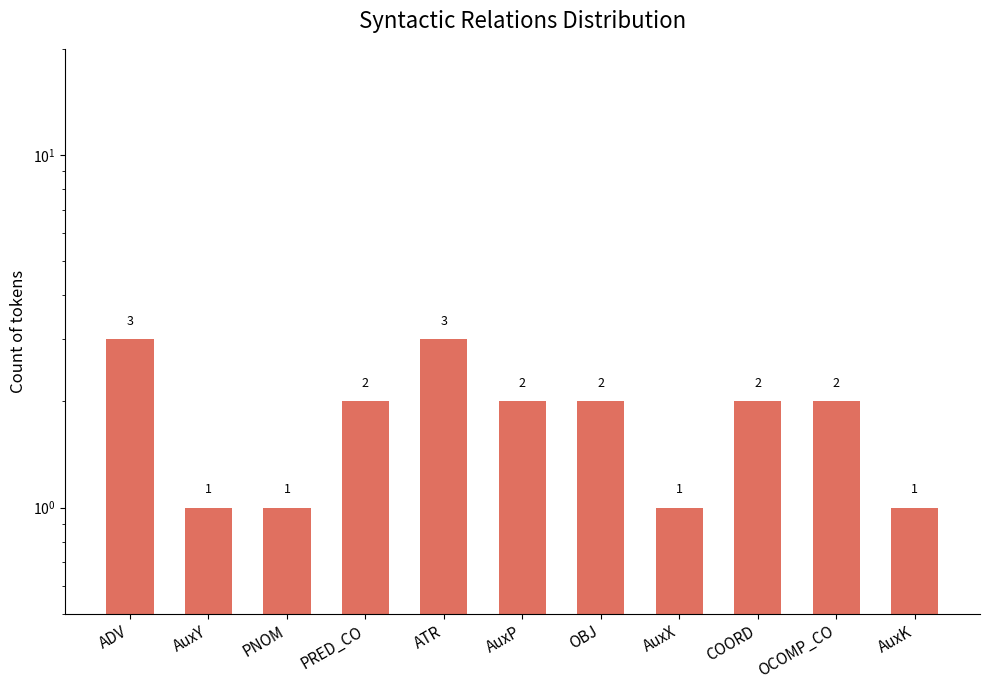

Reading right to left, transcribe all the data shown in this chart.

1	2	2	1	2	2	3	2	1	1	3